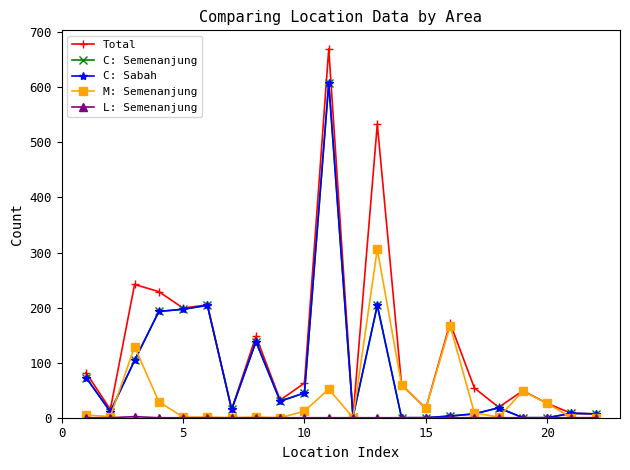

Is this an area chart (filled region under the line)?

No